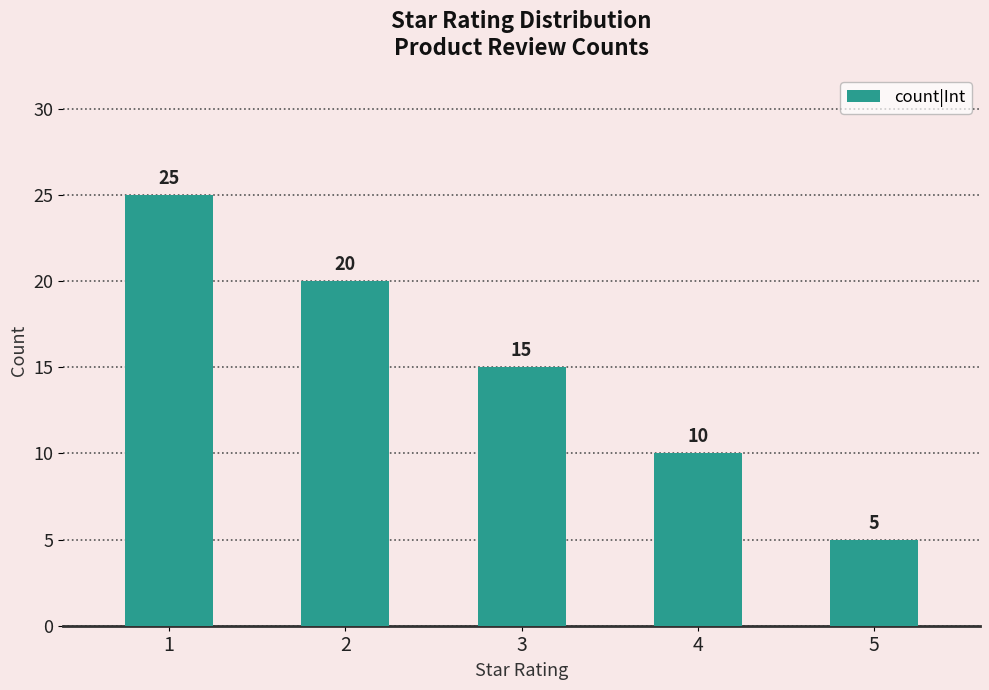

What is the average value?

15